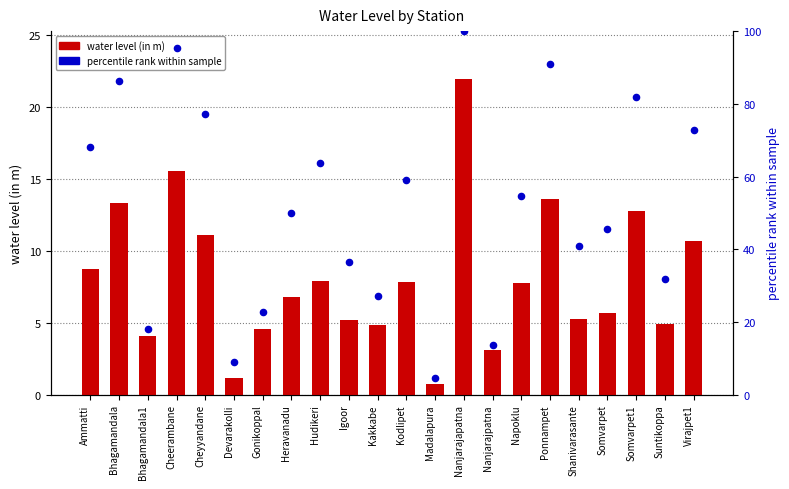

Which series has the largest Y range (max minus min)?

percentile rank within sample